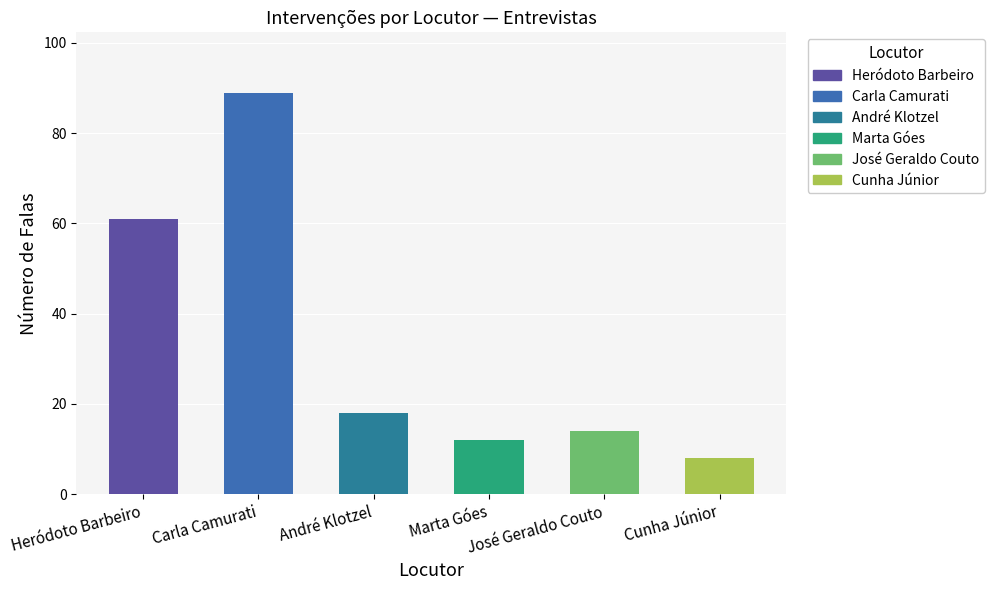

Read the value at Carla Camurati, to the nearest 5.

90